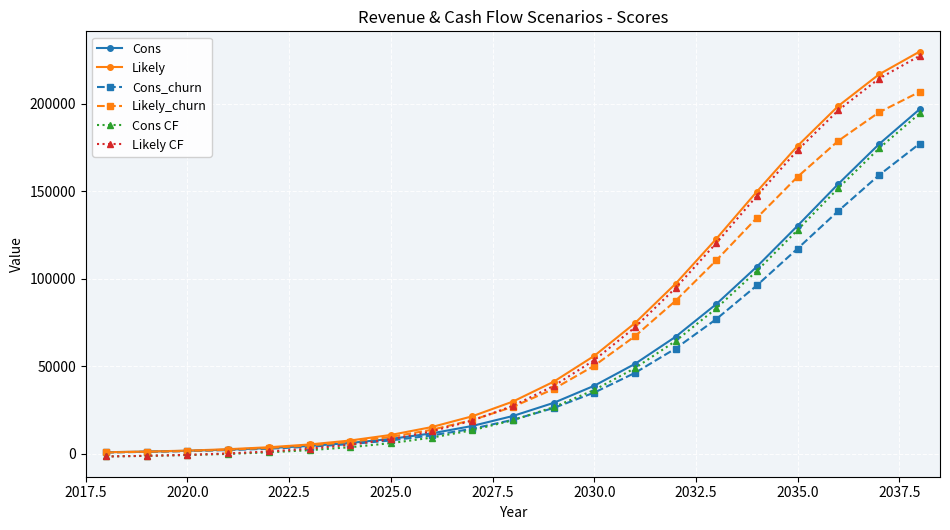

What is the difference between the maximum and minimum values in the Cons CF series?

195864.0